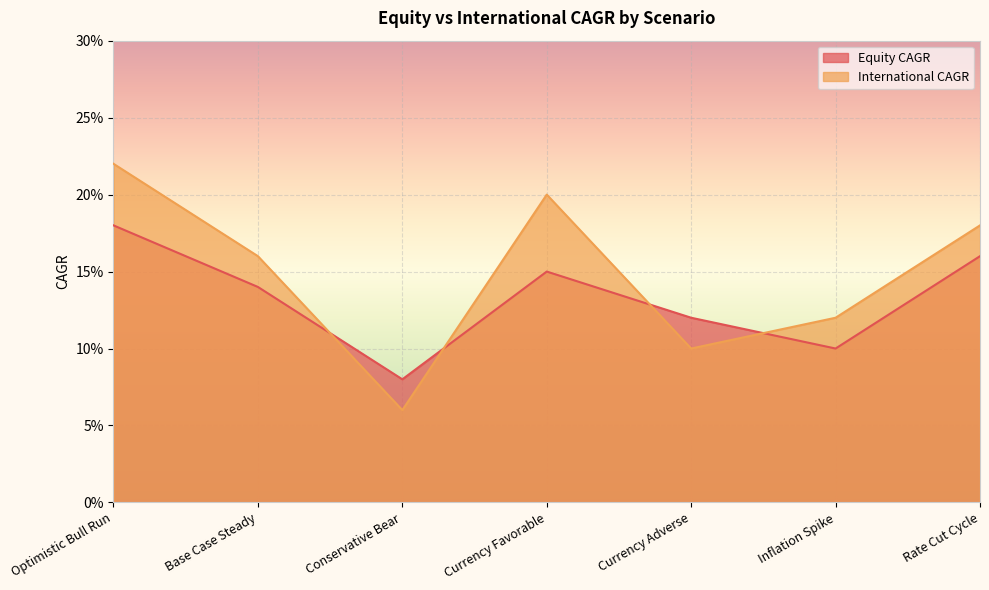

Where is the first local maximum for Equity CAGR?

Currency Favorable